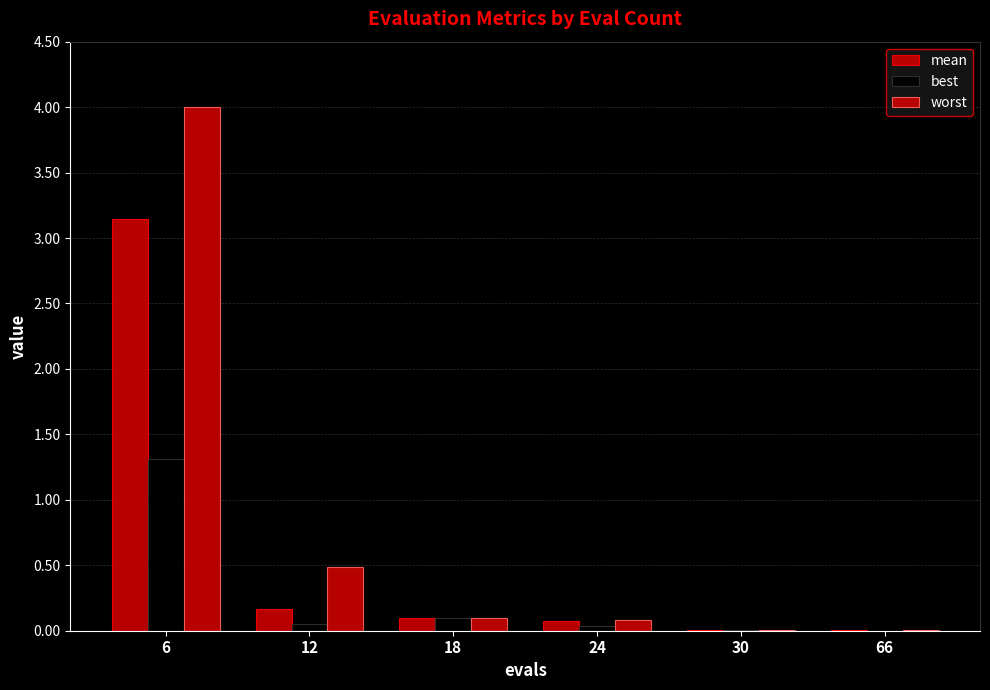

At 30, list the series in order from largest to smallest.

worst, mean, best